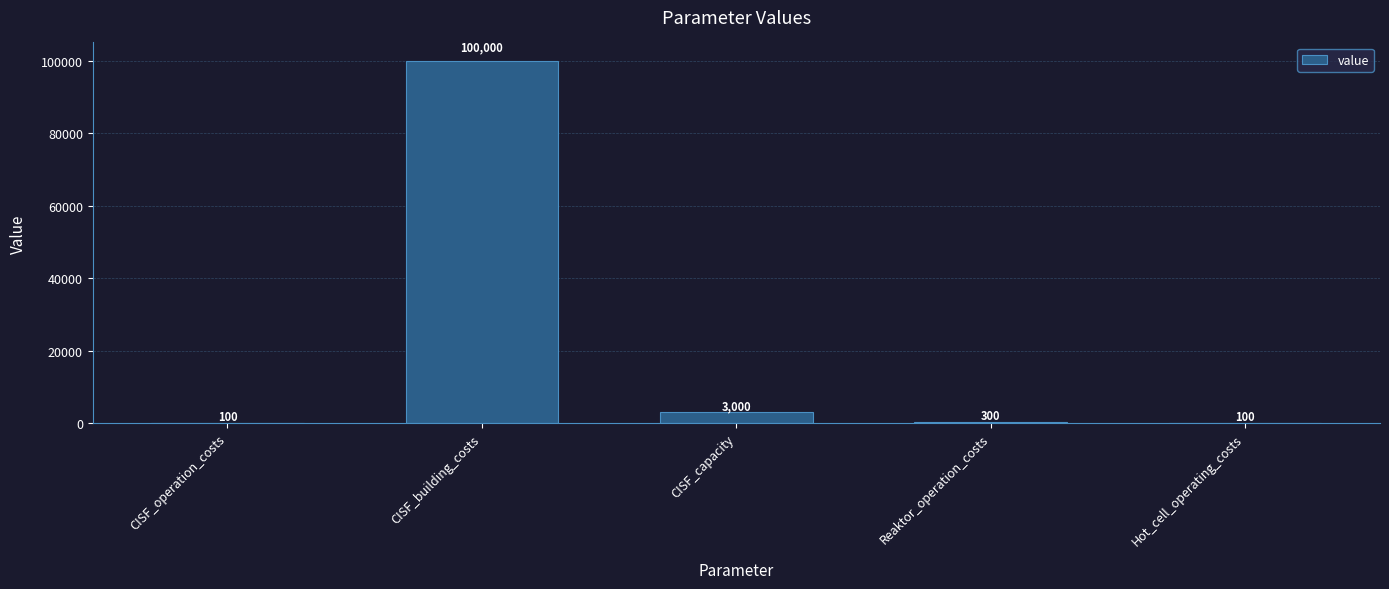

What is the sum of the values at CISF_operation_costs and CISF_building_costs?

100100